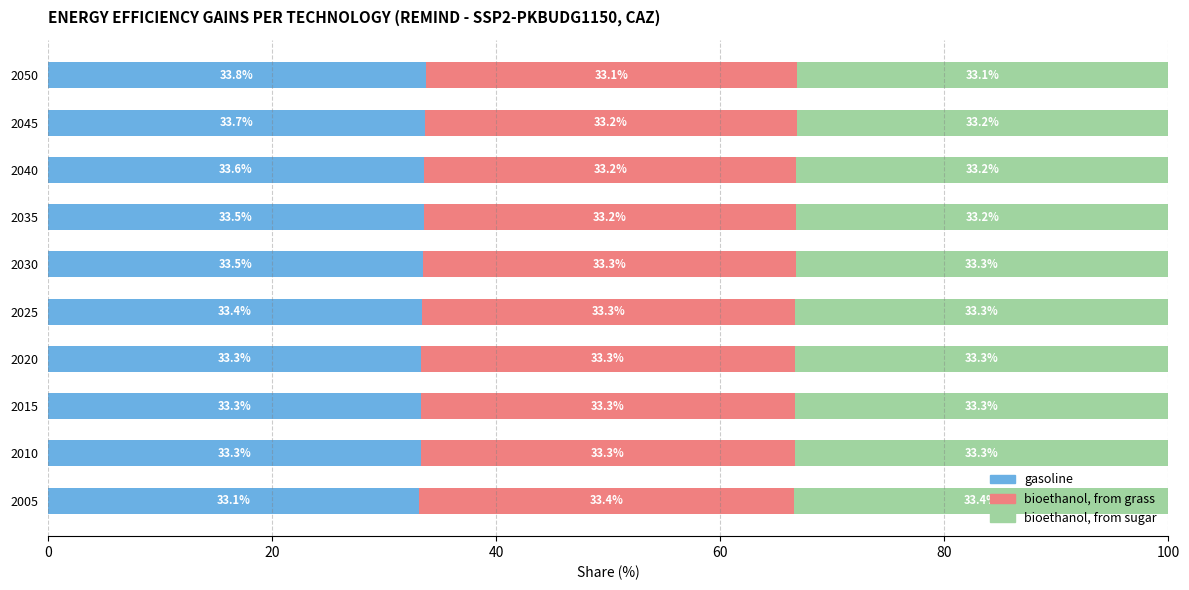

What is the total value across all series at 2025?

100.0